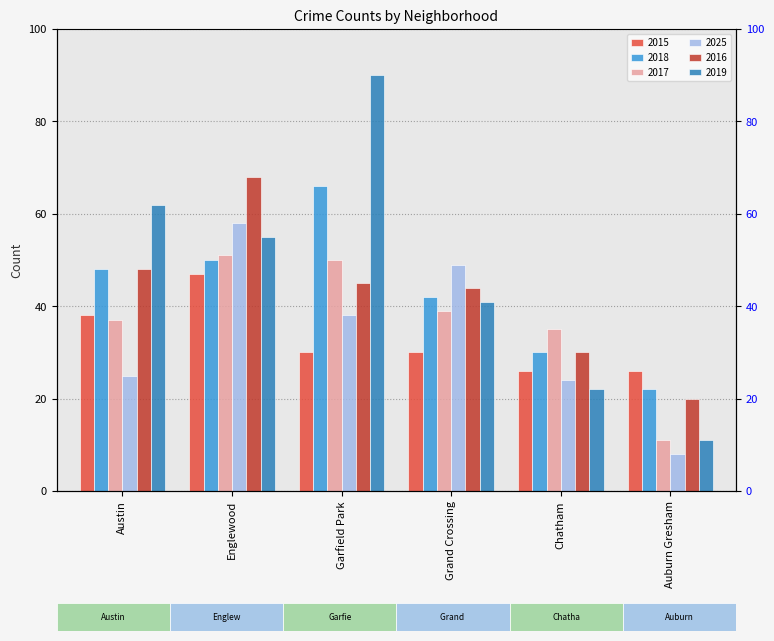

At which category is the sum across all series the highest?

Englewood